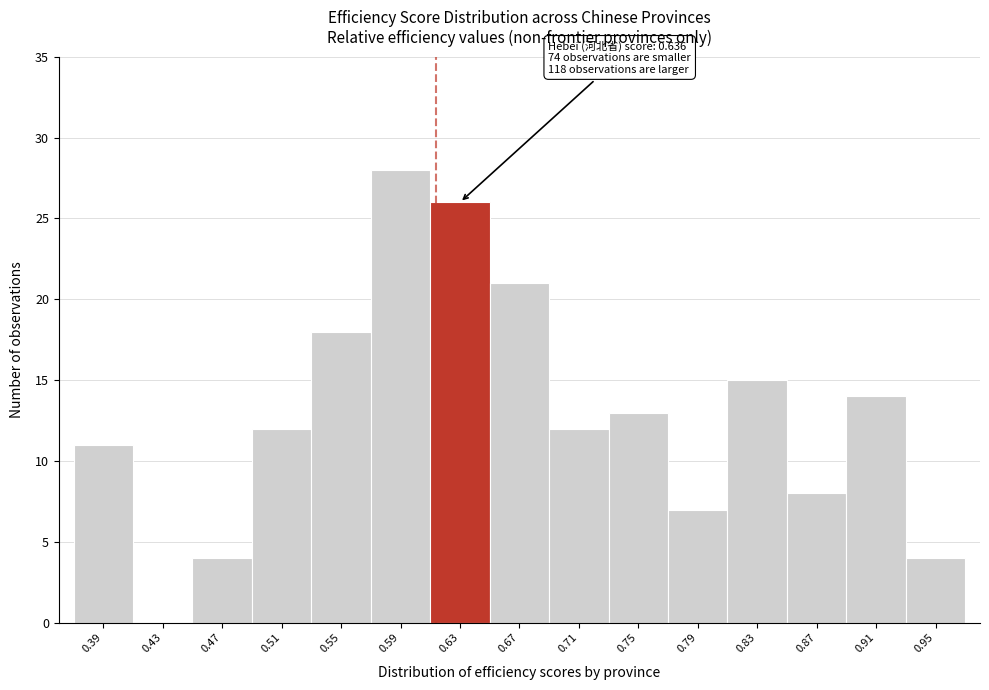

Reading left to right, extract all data points from this chart.

0.39=11	0.43=0	0.47=4	0.51=12	0.55=18	0.59=28	0.63=26	0.67=21	0.71=12	0.75=13	0.79=7	0.83=15	0.87=8	0.91=14	0.95=4